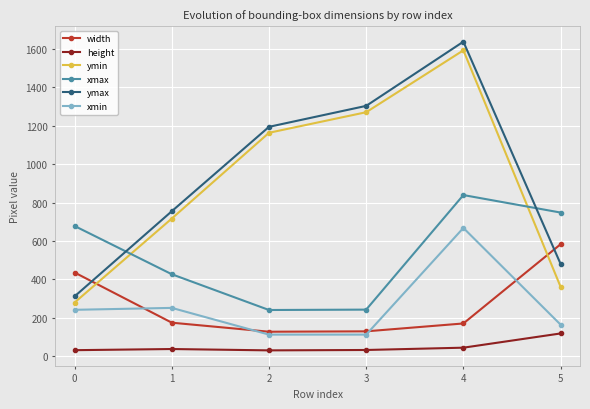

Which series has the largest total across all categories?

ymax